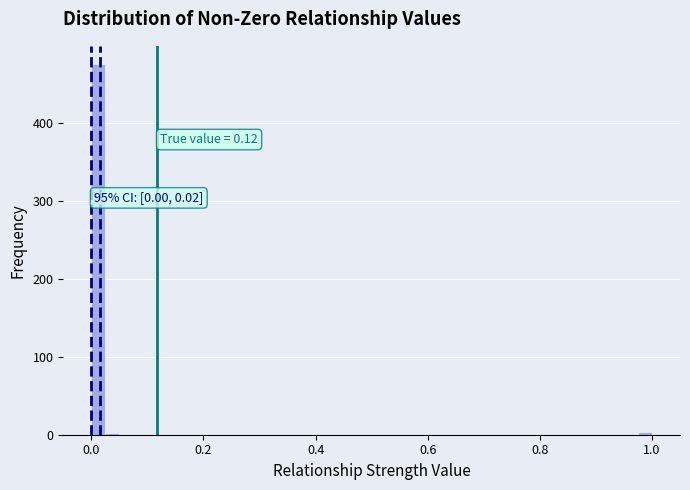

Around what value on the x-axis is the tallest bar? Give the approximate position of its centre, as read against the axis.

0.02